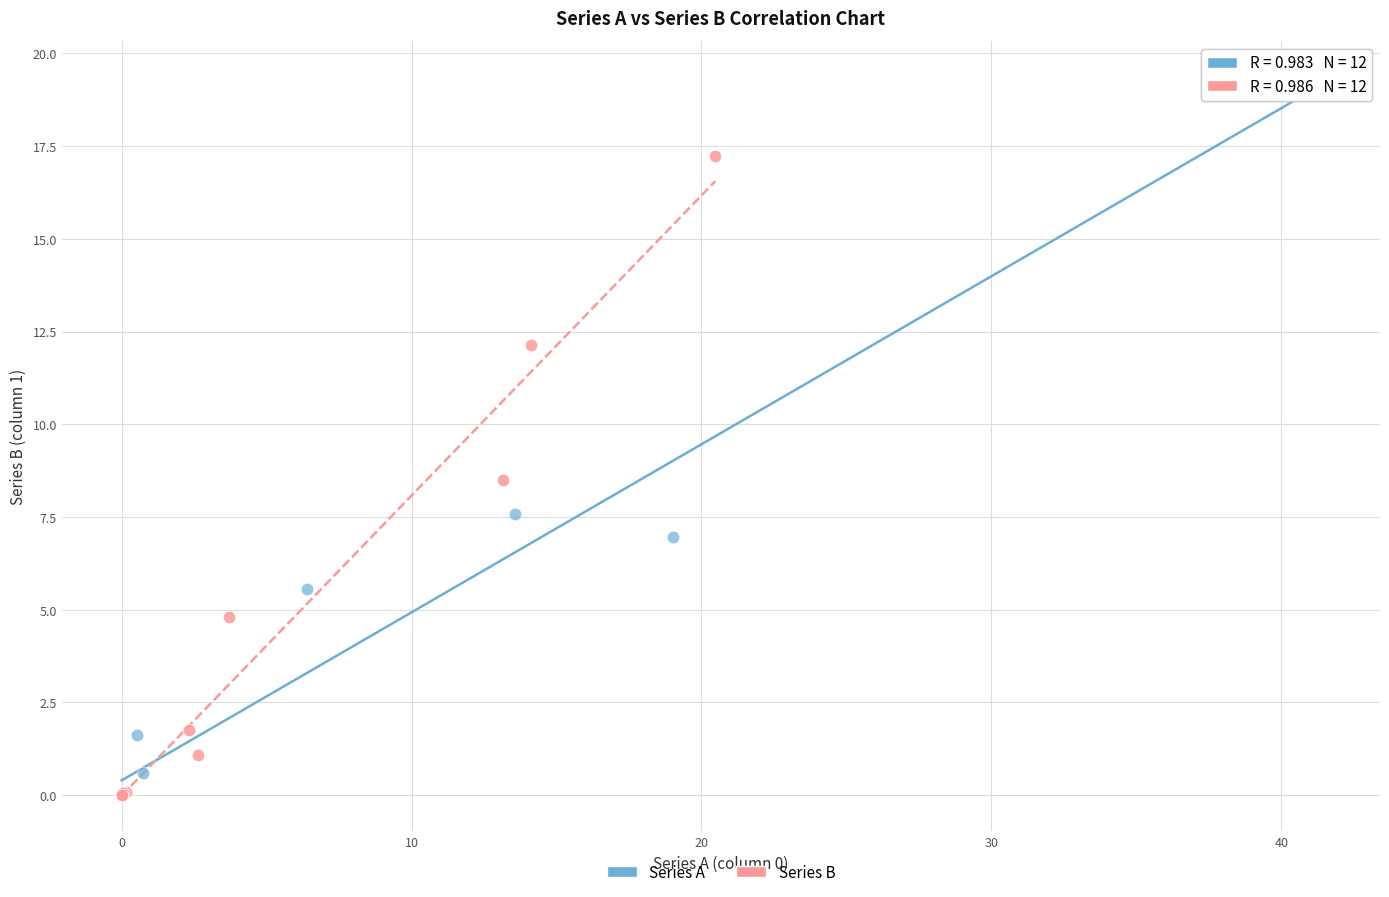

Which series has the largest Y range (max minus min)?

Series A